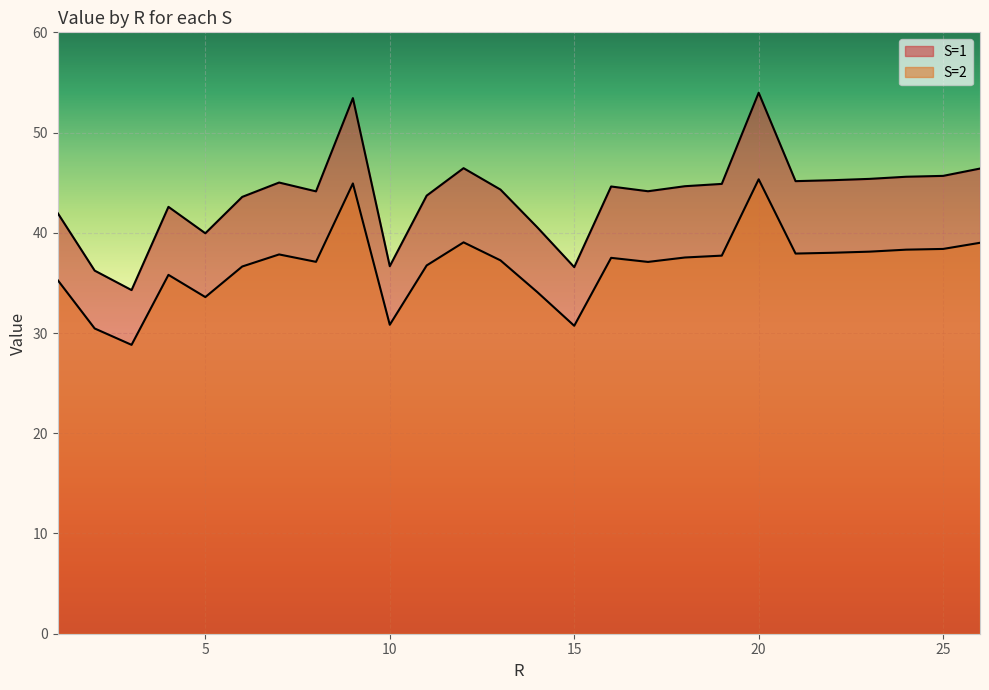

At which label does S=2 first exceed 37?

7